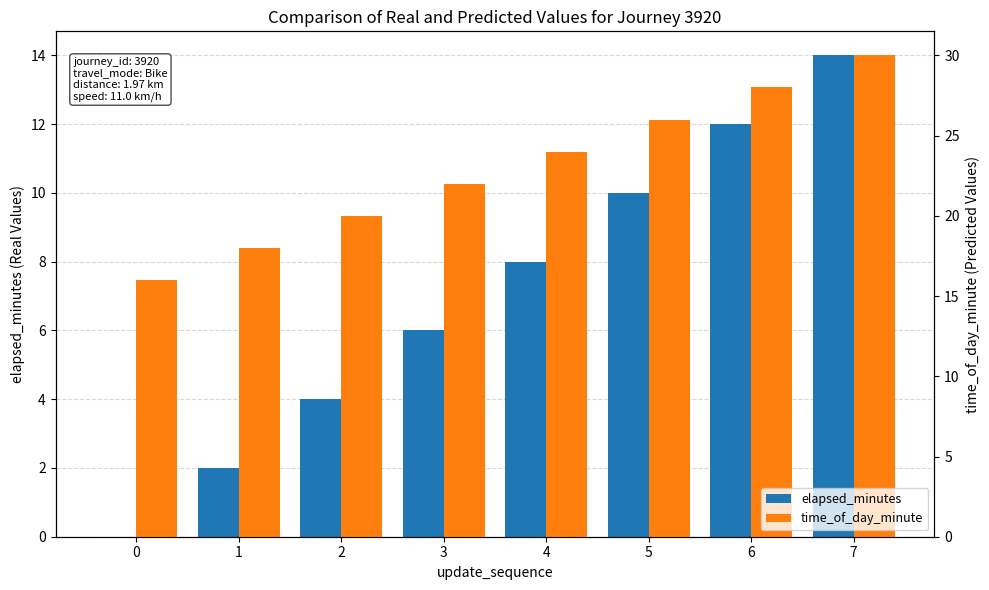

Rank the categories by time_of_day_minute value from lowest to highest.

0, 1, 2, 3, 4, 5, 6, 7